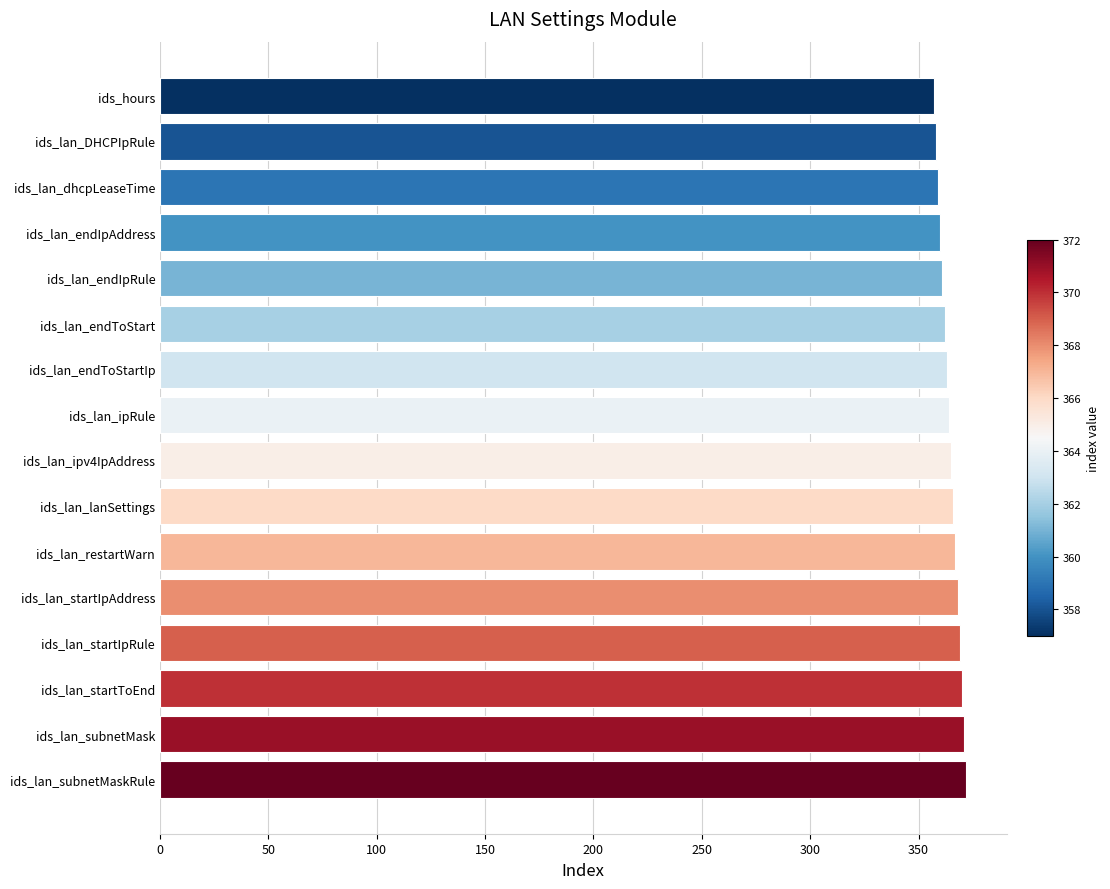

What is the maximum value shown in the chart?

372